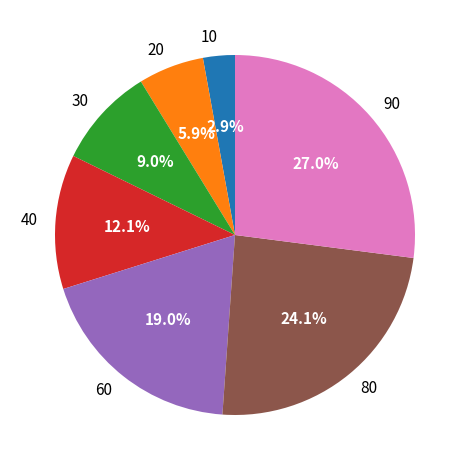

Is there any slice that represents more than half of the pie?

No